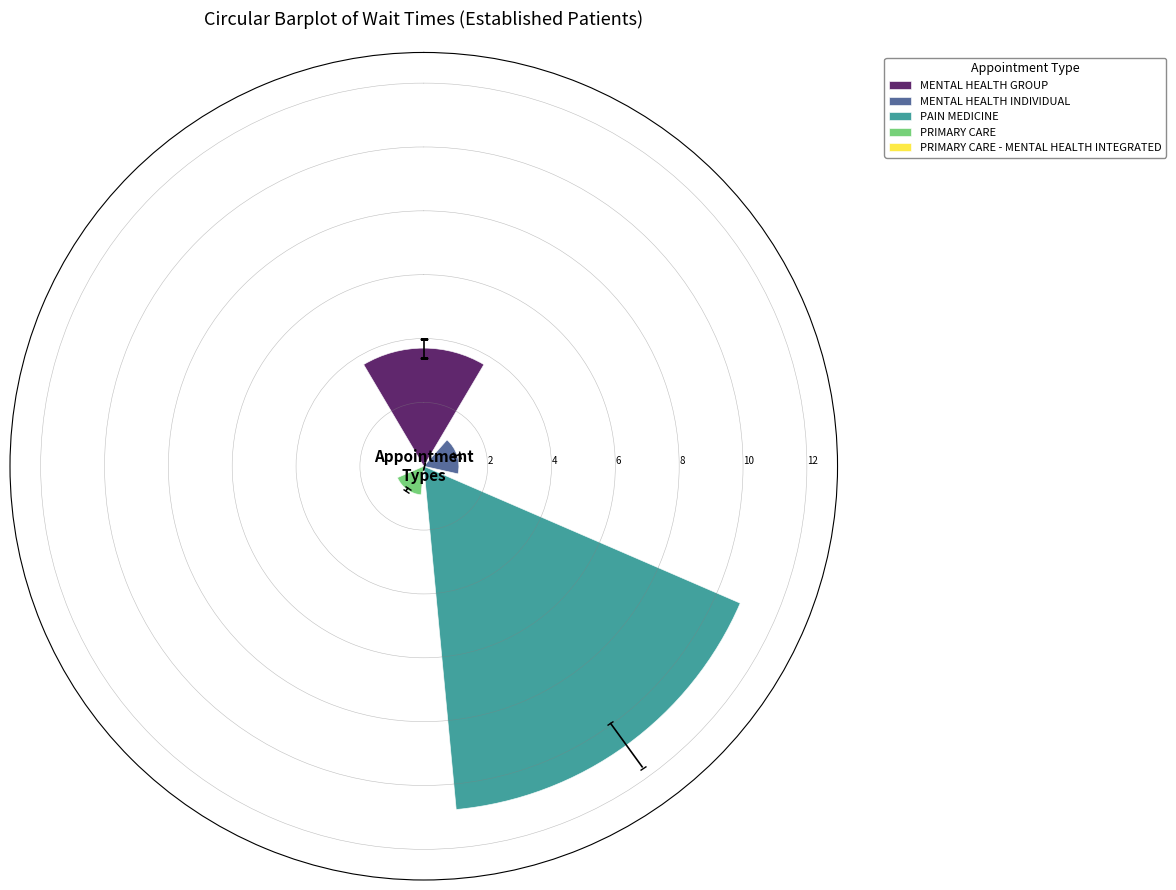

Reading left to right, transcribe all the data shown in this chart.

MENTAL HEALTH GROUP: 3.7
MENTAL HEALTH INDIVIDUAL: 1.1
PAIN MEDICINE: 10.8
PRIMARY CARE: 0.9